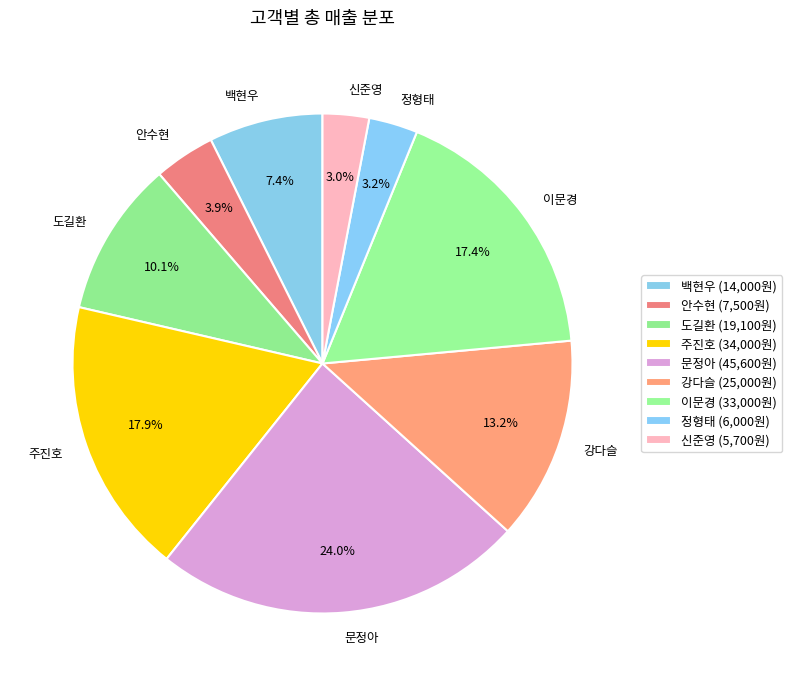

How much of the chart is everything except 신준영?

97.0%